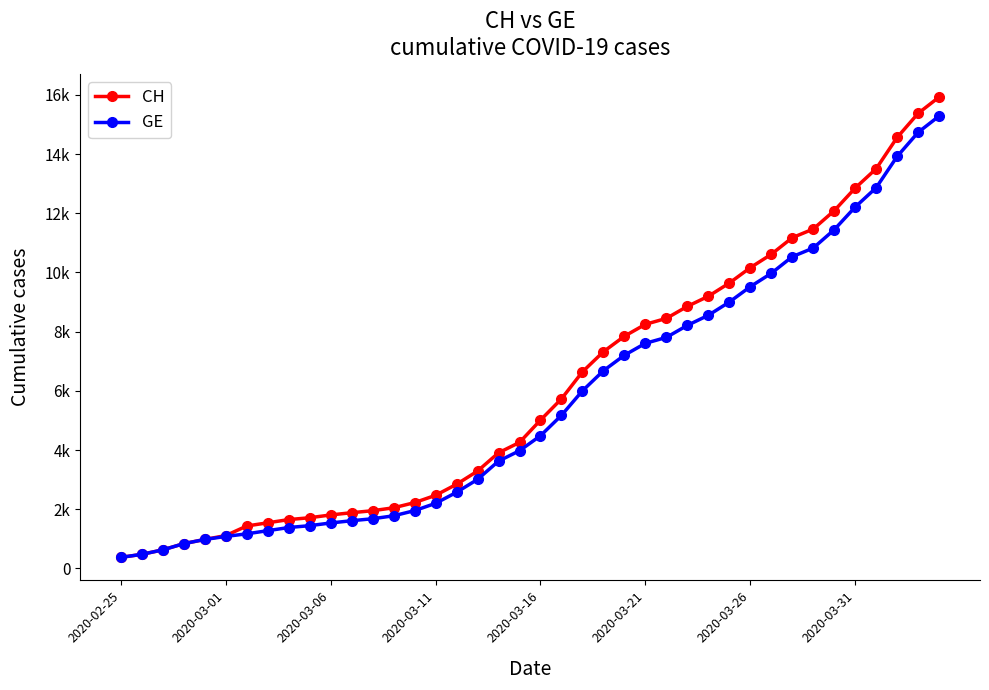

Rank the series by their average value, from highest to lowest.

CH, GE